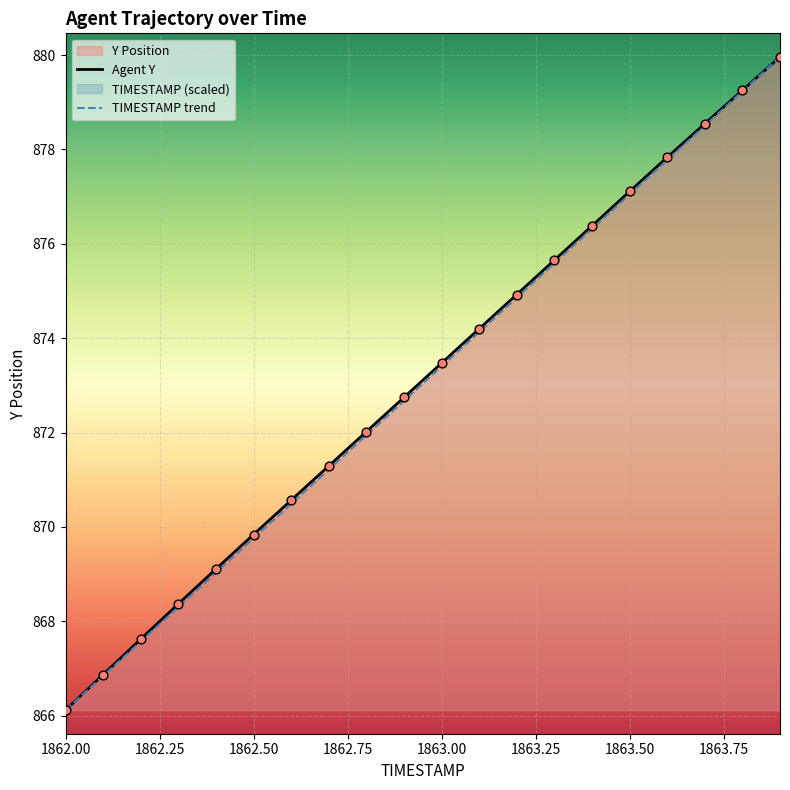

What is the lowest value of the TIMESTAMP trend series?

866.1